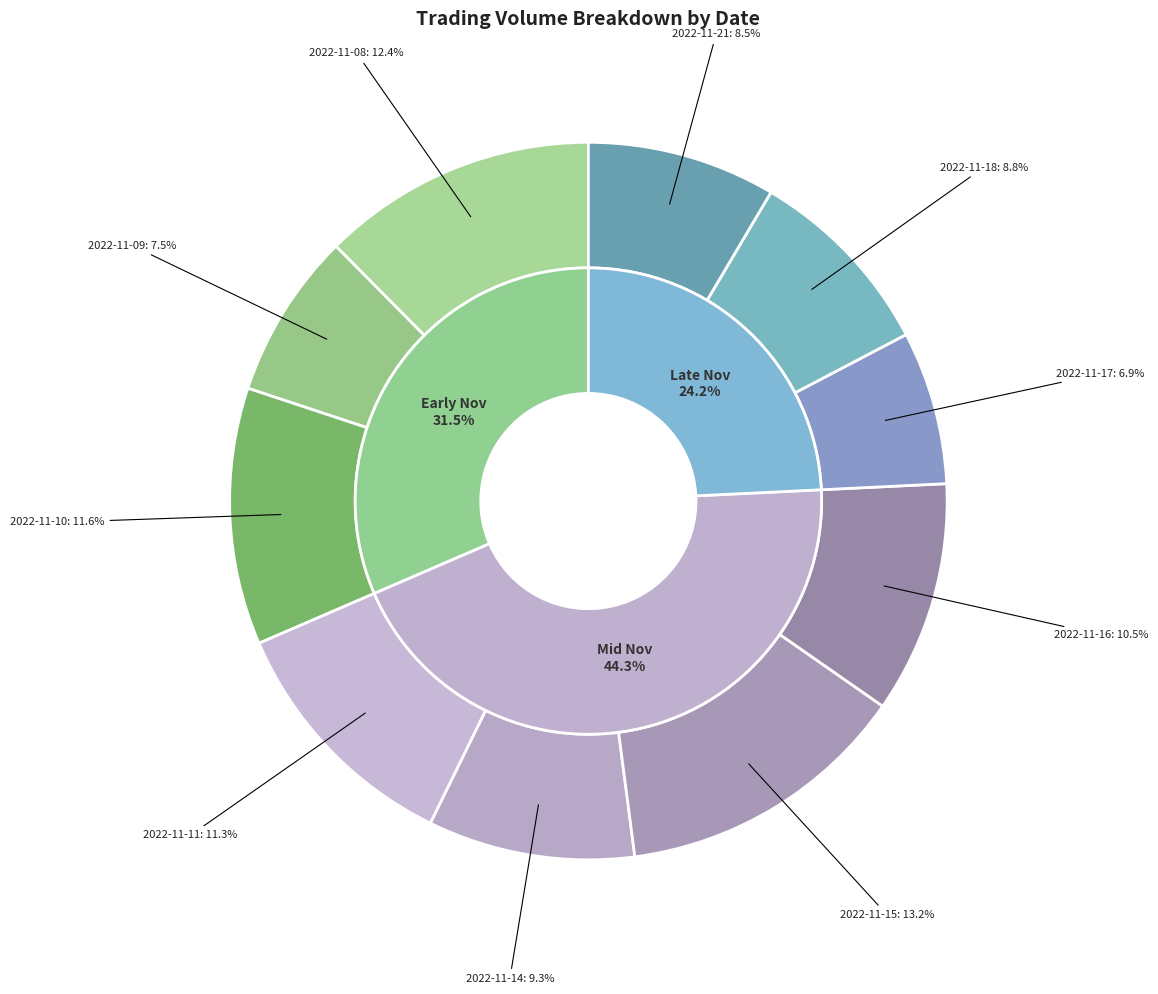

To the nearest percent, what is the average slice percentage?

10%